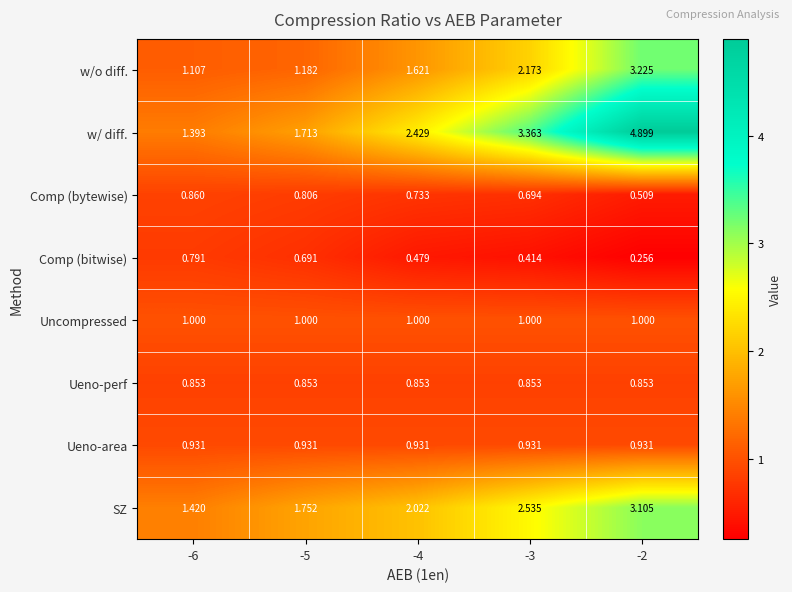

List the series in order of their peak value, highest first.

w/ diff., w/o diff., SZ, Uncompressed, Ueno-area, Comp (bytewise), Ueno-perf, Comp (bitwise)